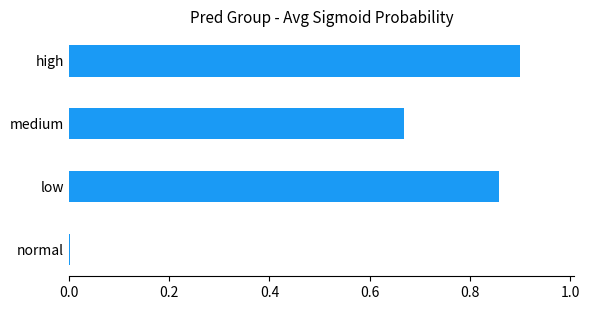

How many data points does each series have?

4